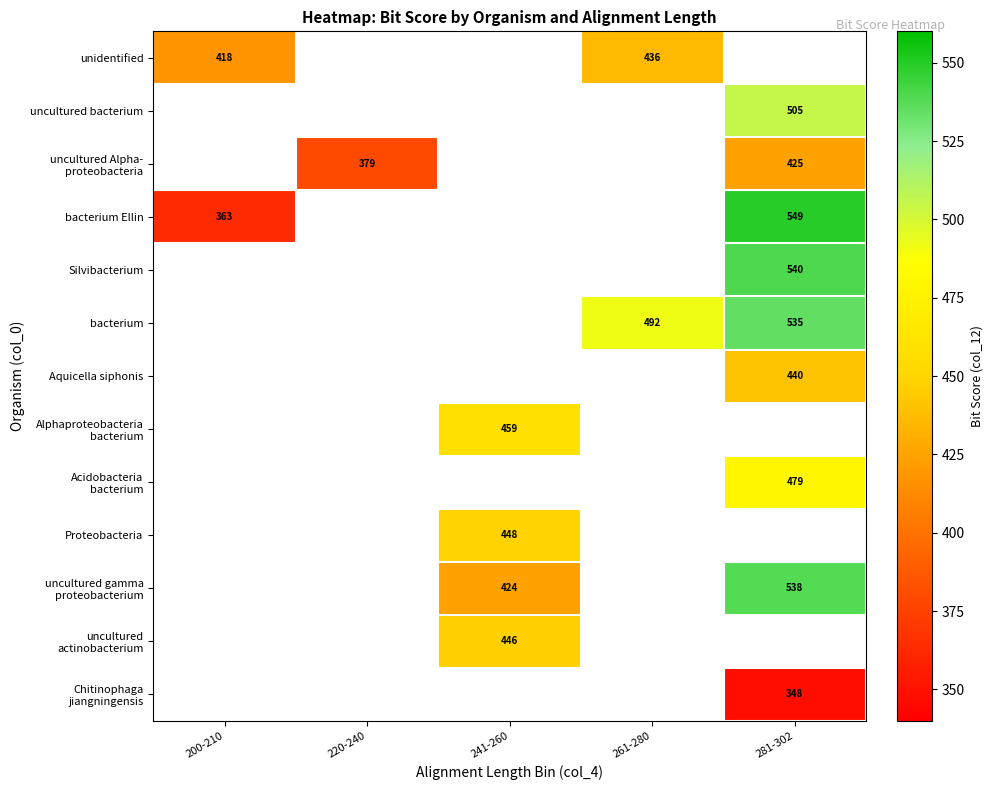

True or false: uncultured bacterium has a value of 505 at 281-302.

True